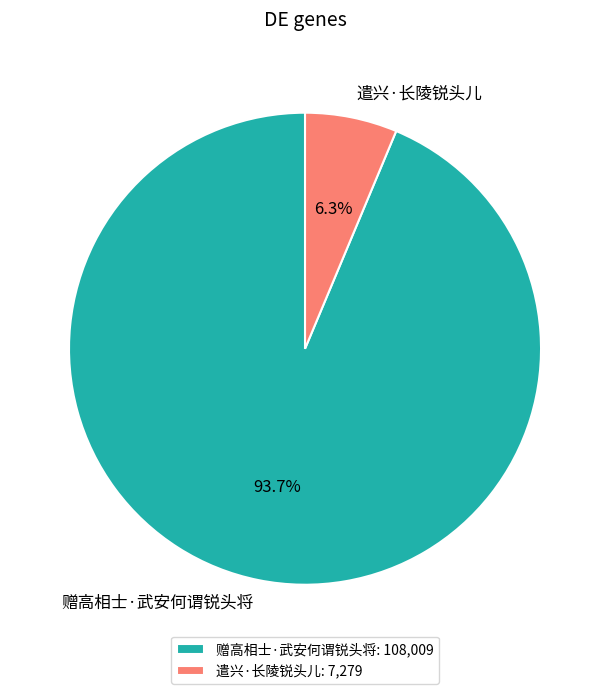

True or false: 遣兴·长陵锐头儿 accounts for 6% of the total.

True